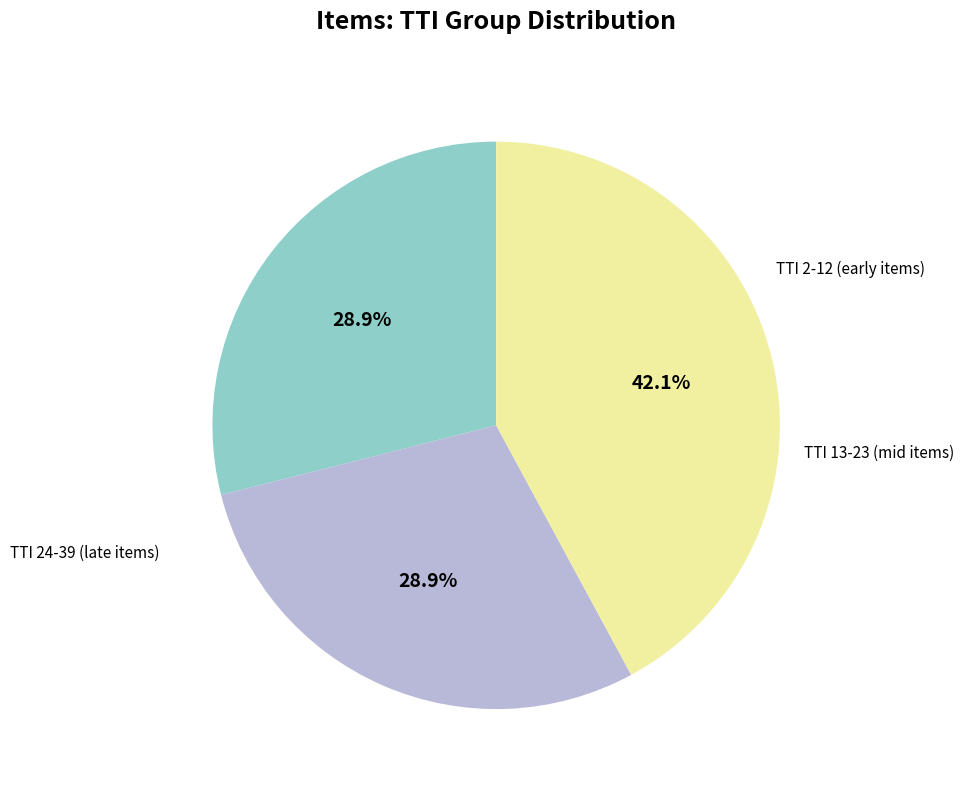

Is there any slice that represents more than half of the pie?

No